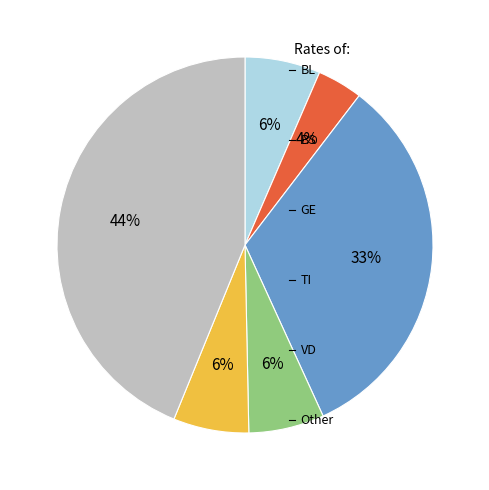

Is there a majority slice in this chart?

No